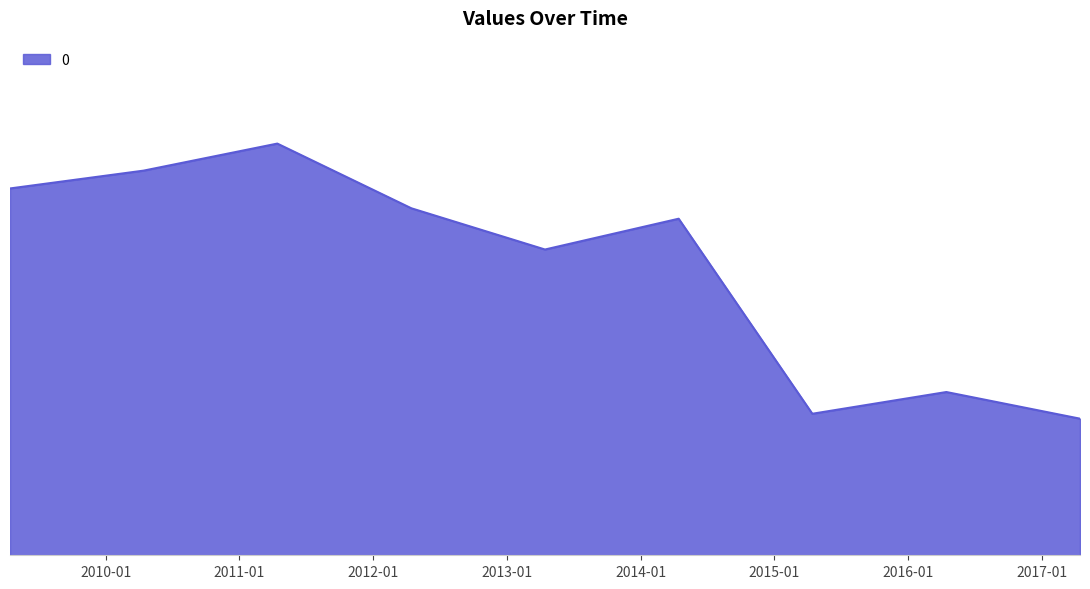

How many values are between 0 and 1?

9